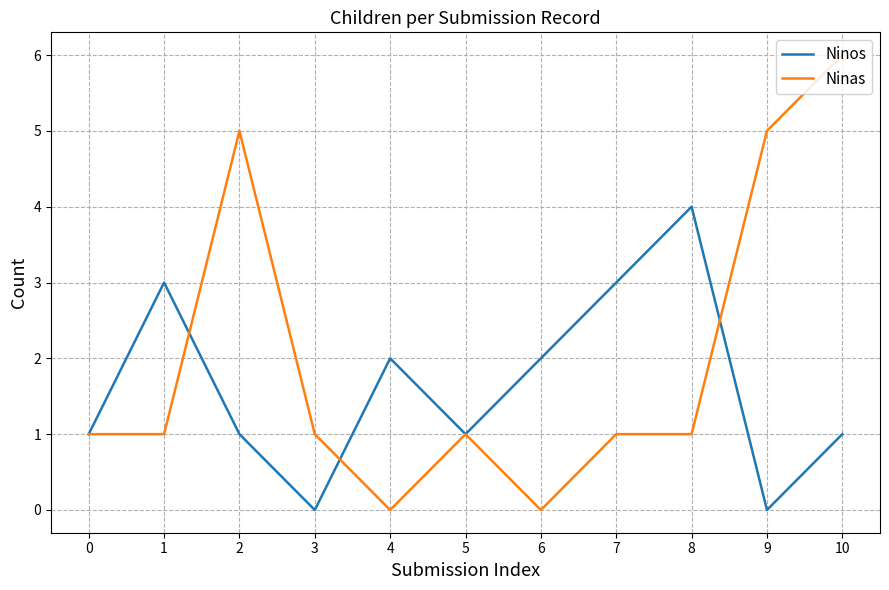

What is the greatest value displayed?

6